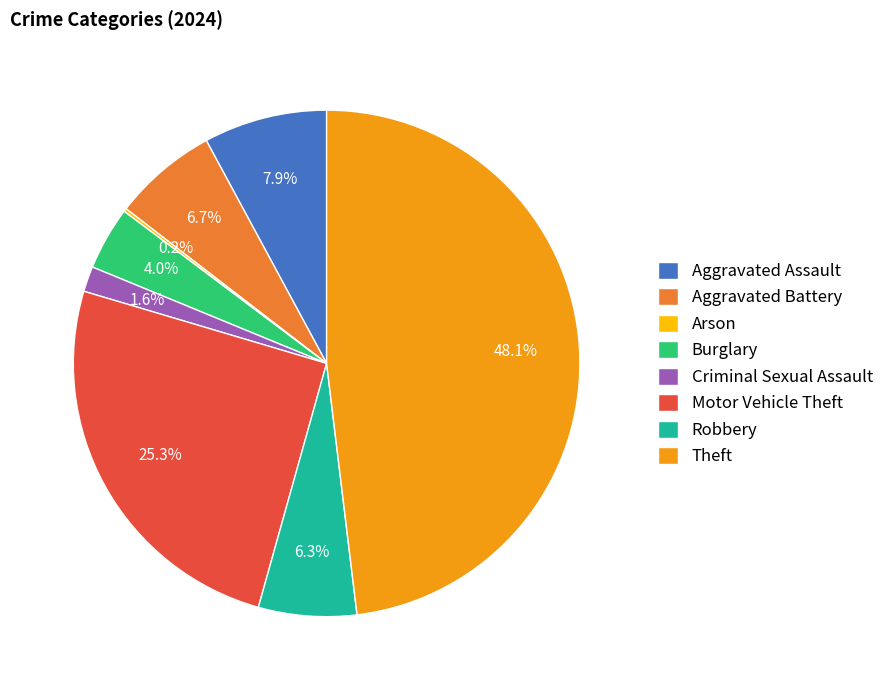

Which has a higher value, Theft or Aggravated Assault?

Theft